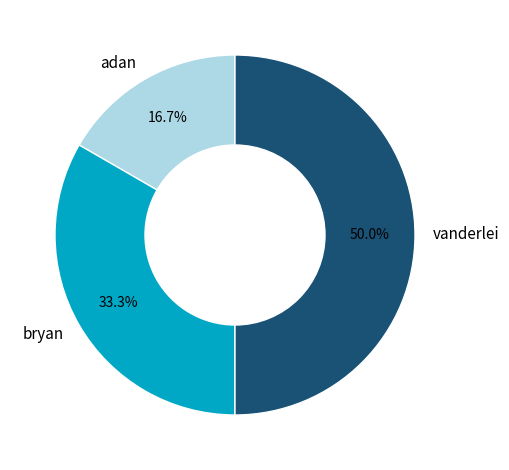

What percentage is the bryan slice, to the nearest percent?

33%